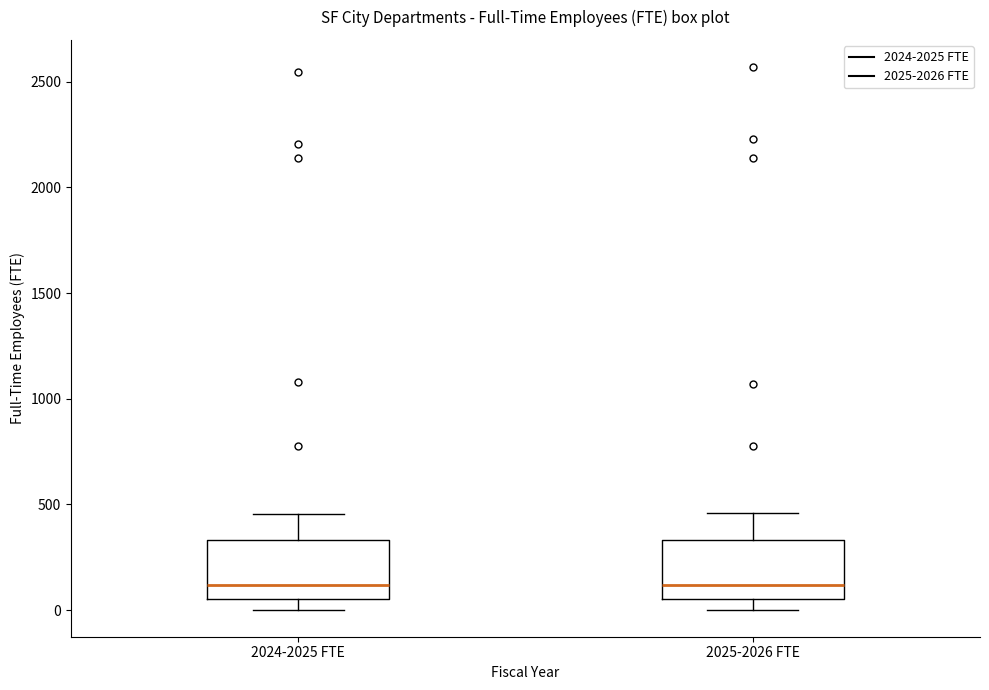

Reading left to right, read every box against the y-axis: the position of its median line, the range the box covers, and the ends of its whiskers. The values are not printed on the chart, so give them approximately, as read against the axis.

2024-2025 FTE: median 100, box 50 to 350, whiskers 0 to 450
2025-2026 FTE: median 100, box 50 to 350, whiskers 0 to 450